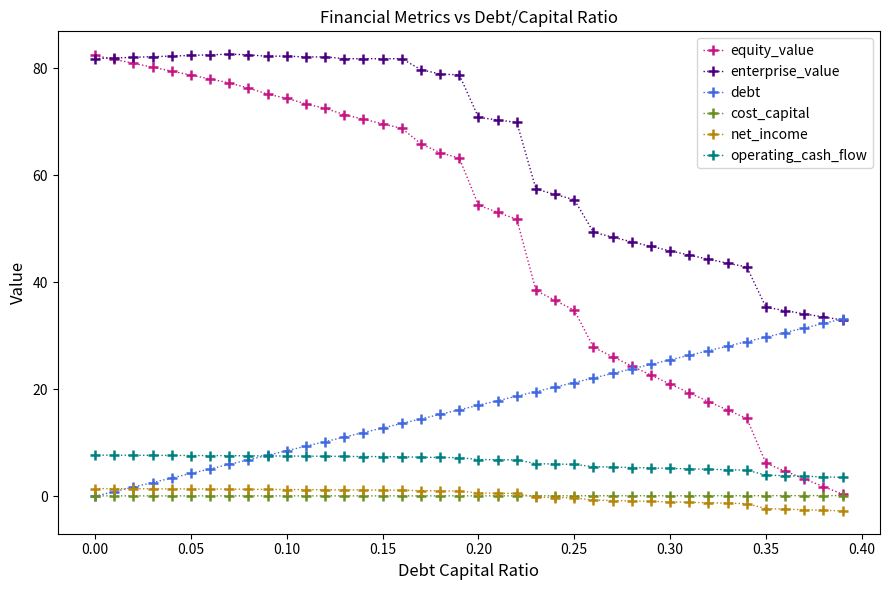

True or false: cost_capital has more than 1 interior local peaks.

True